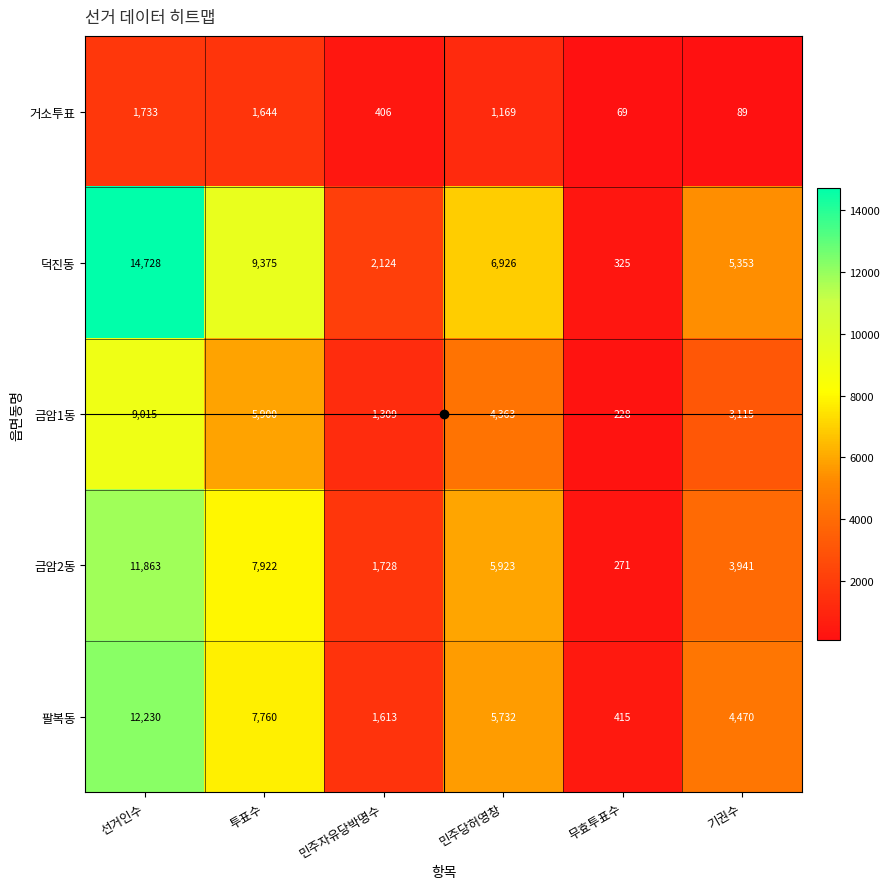

How many data points in 금암1동 are less than 4363?

3